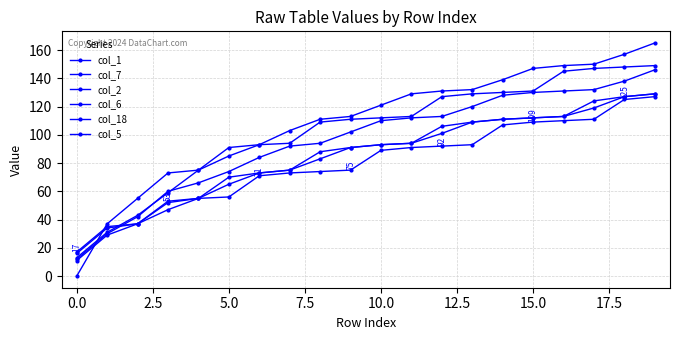

Does the chart display data point markers on the line(s)?

Yes